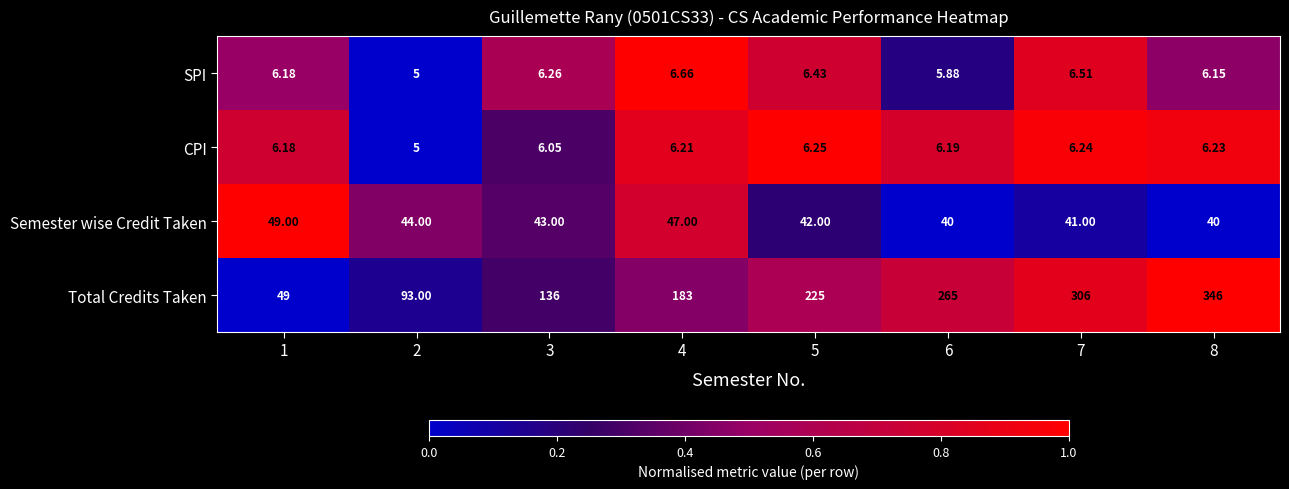

Which series has the widest spread of values?

Total Credits Taken